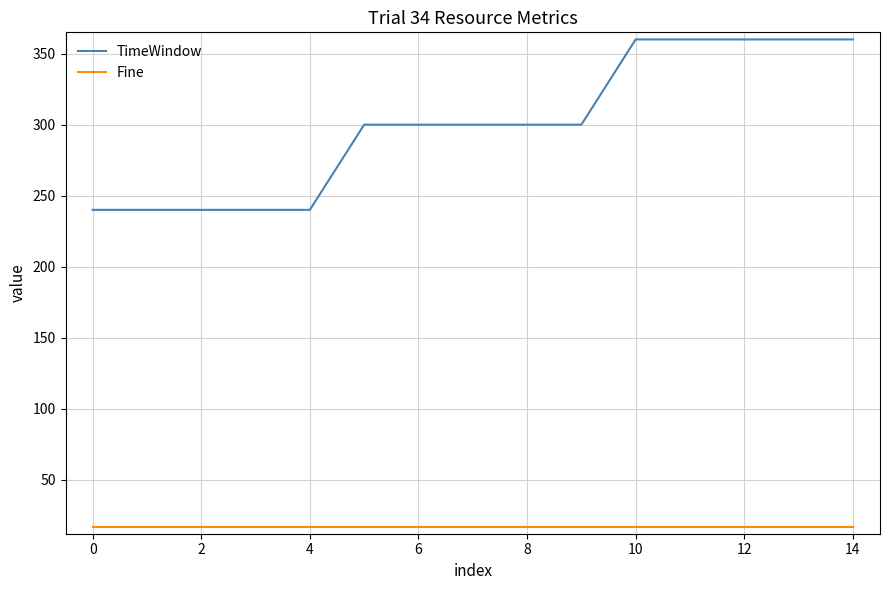

How many distinct data groups are displayed?

2